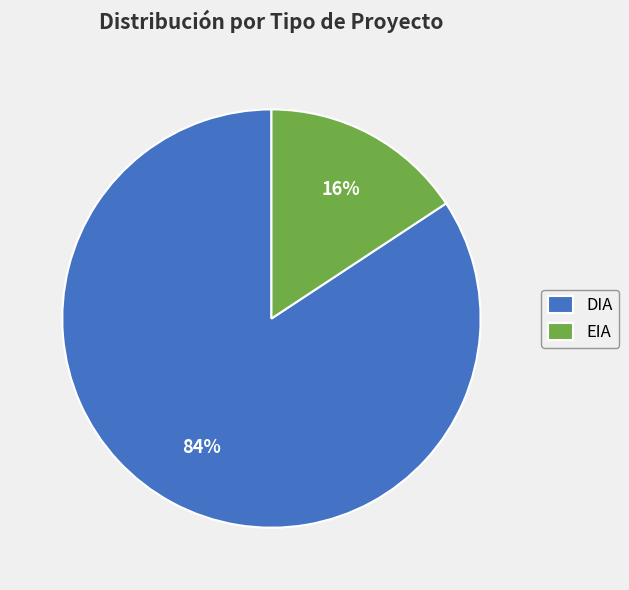

True or false: EIA accounts for 6% of the total.

False